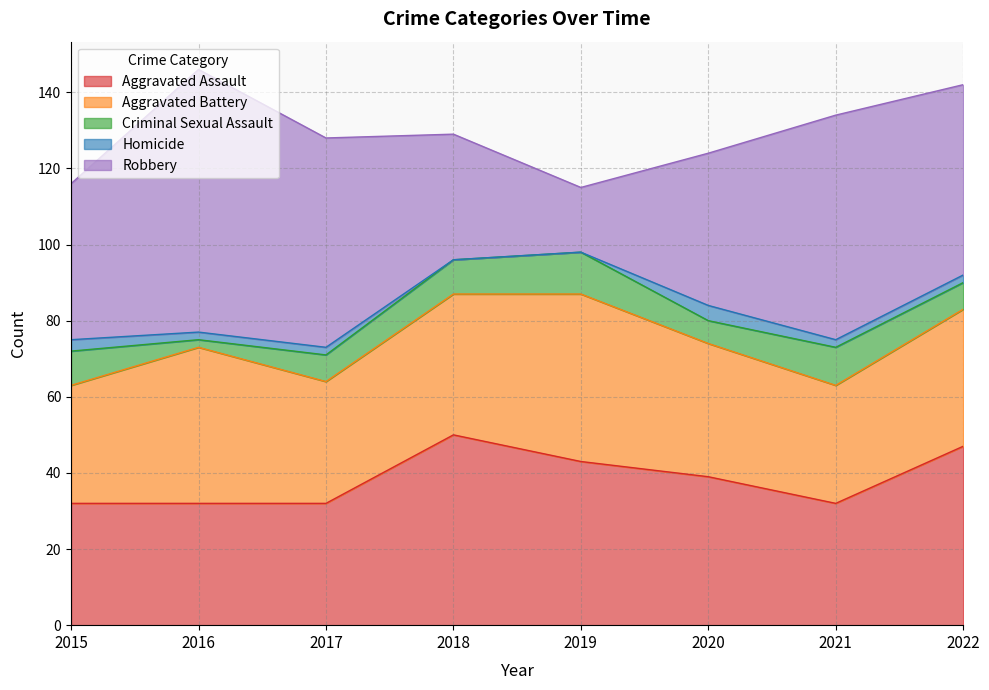

Rank the categories by Homicide value from lowest to highest.

2018, 2019, 2016, 2017, 2021, 2022, 2015, 2020